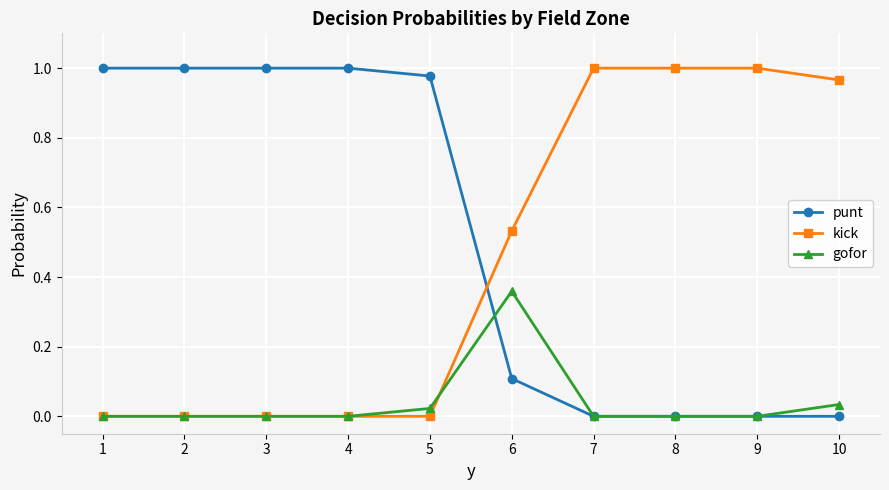

Where do kick and punt first cross each other?

5 and 6